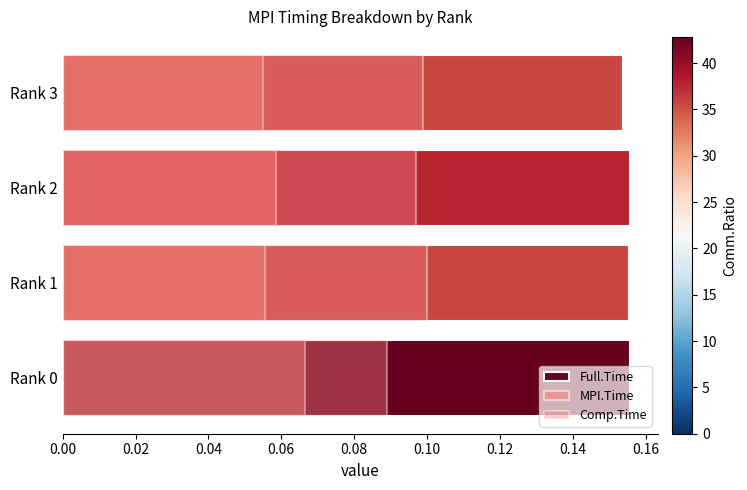

The Comp.Time series shows 0.2 at Rank 0. True or false?

False